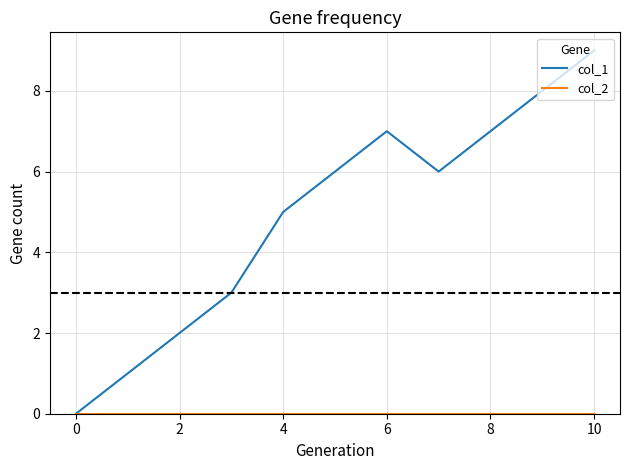

Which series has the largest total across all categories?

col_1